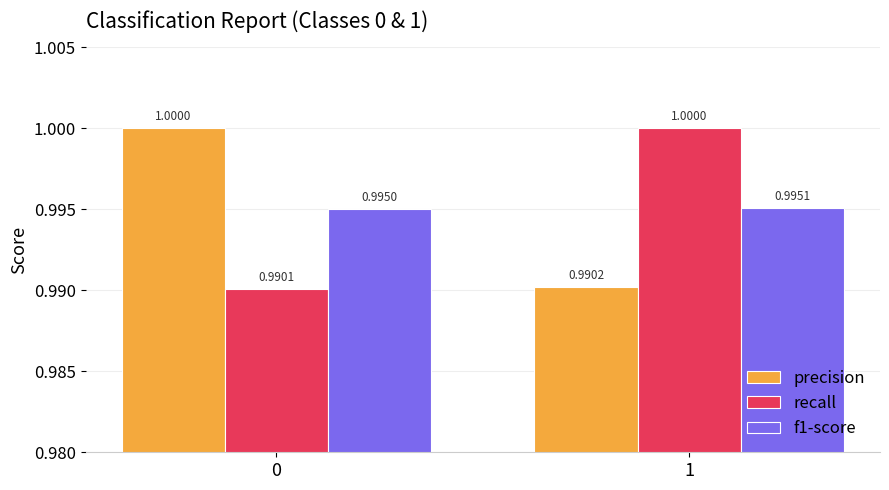

At how many categories does at least one series exceed 0?

2